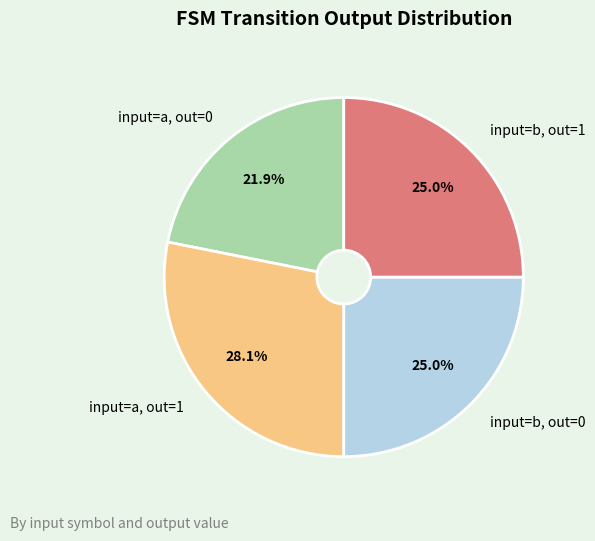

Approximately how many times larger is the value at input=a, out=0 compared to input=a, out=1?

0.8